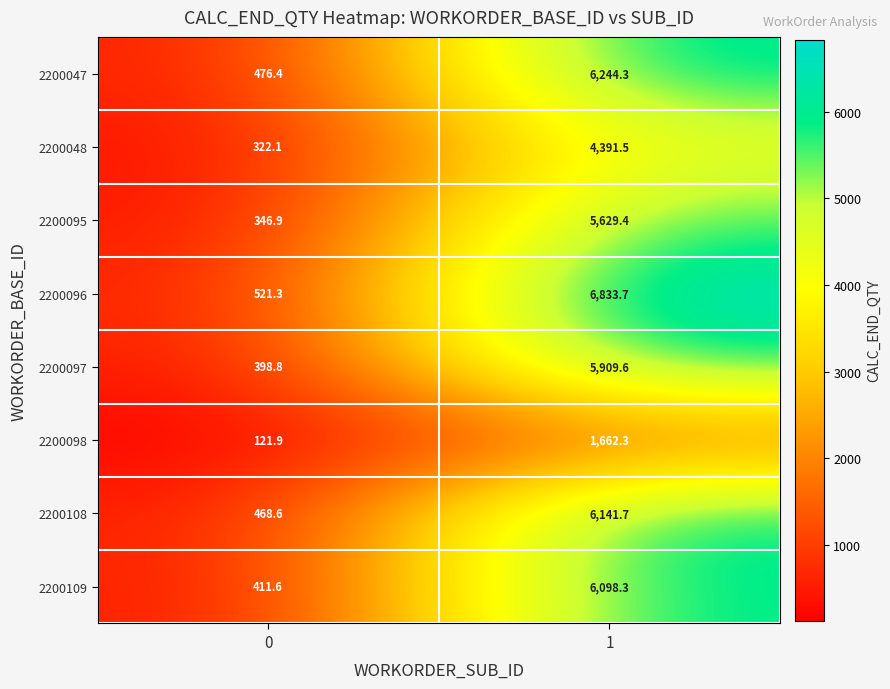

Reading right to left, list all the values displayed in this chart.

2200047: 1=6244.3	0=476.4
2200048: 1=4391.5	0=322.1
2200095: 1=5629.4	0=346.9
2200096: 1=6833.7	0=521.3
2200097: 1=5909.6	0=398.8
2200098: 1=1662.3	0=121.9
2200108: 1=6141.7	0=468.6
2200109: 1=6098.3	0=411.6